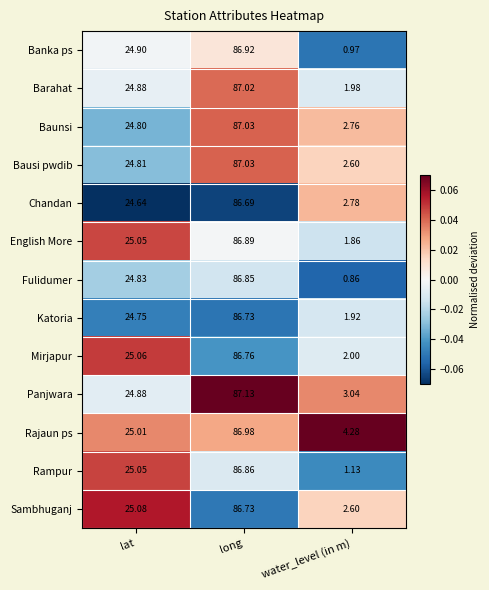

Which series has the widest spread of values?

Fulidumer